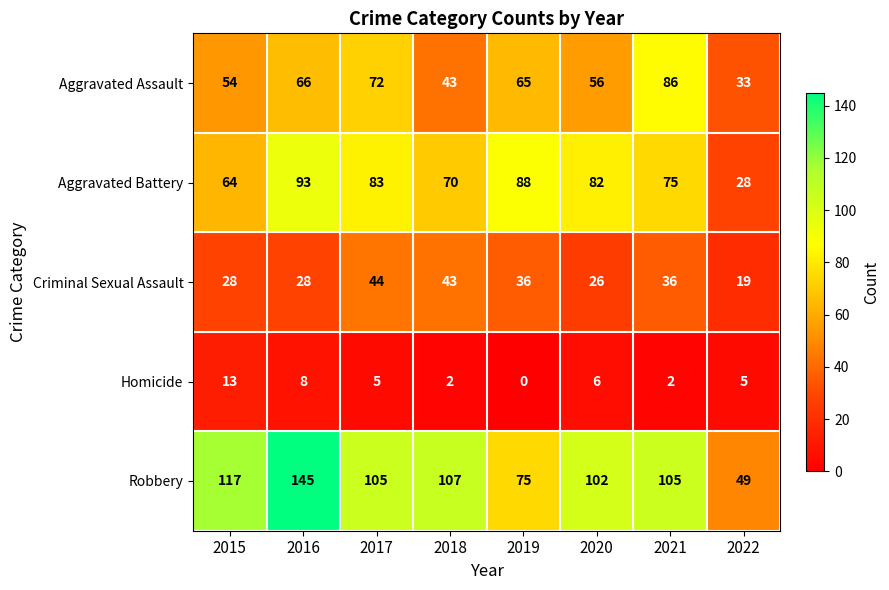

What is the spread (max minus min) of values at 2021?

103